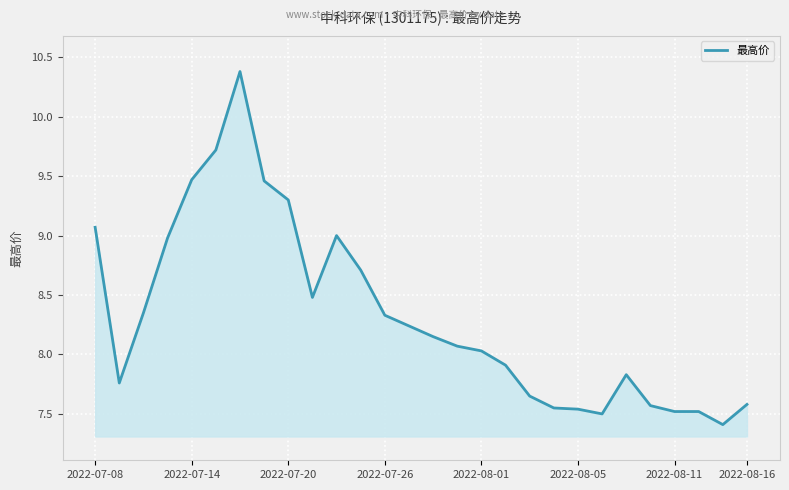

What is the minimum value shown in the chart?

7.4